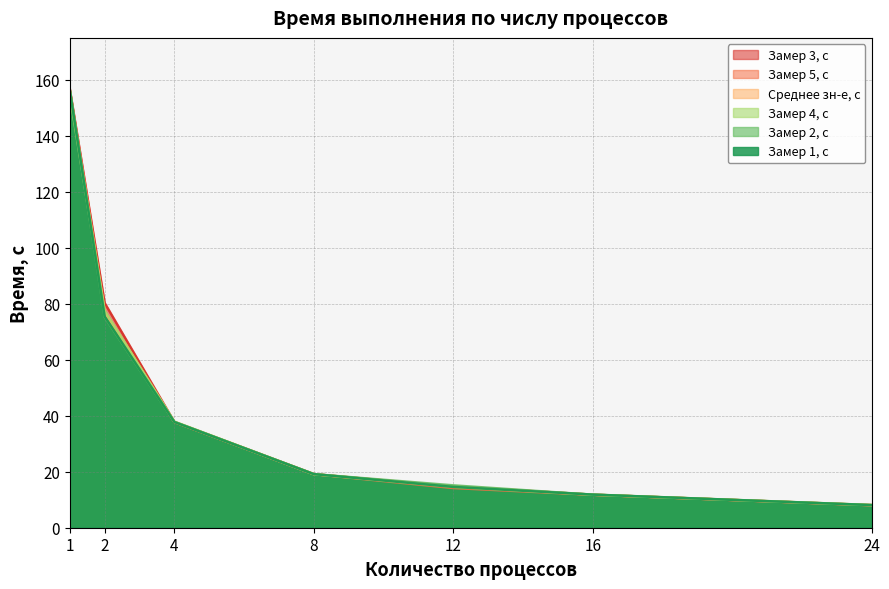

Does the chart have visible grid lines?

Yes